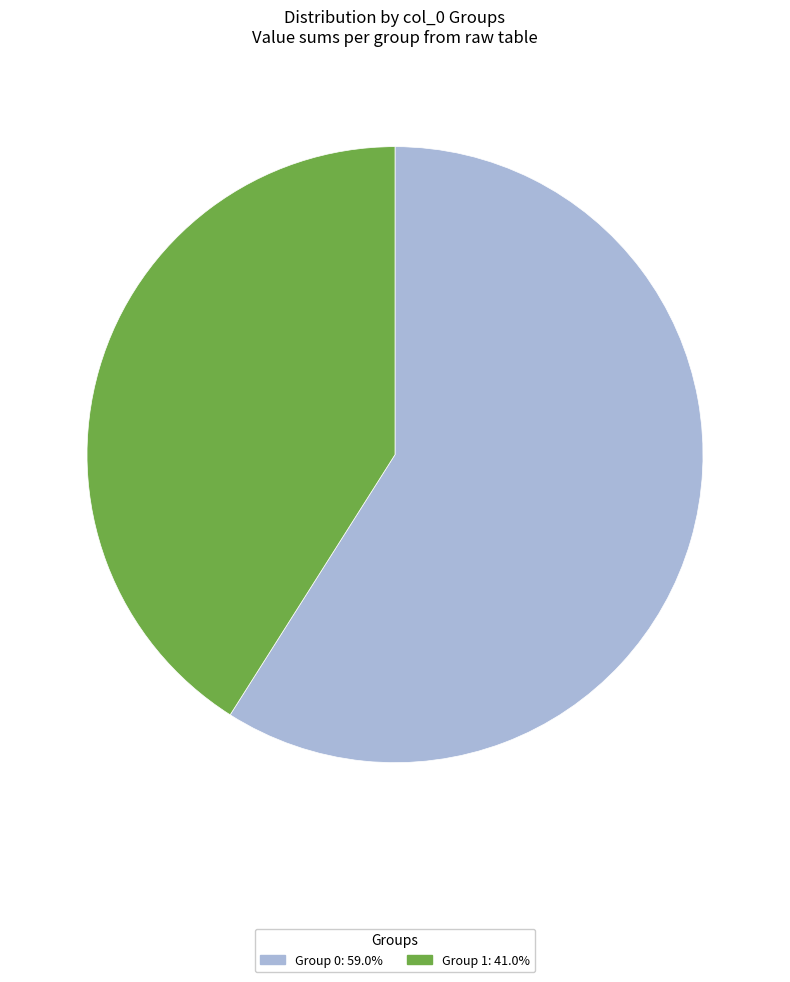

Is there any slice that represents more than half of the pie?

Yes